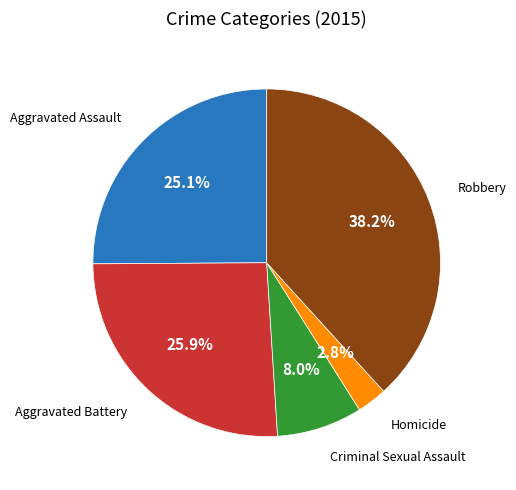

Is there any slice that represents more than half of the pie?

No